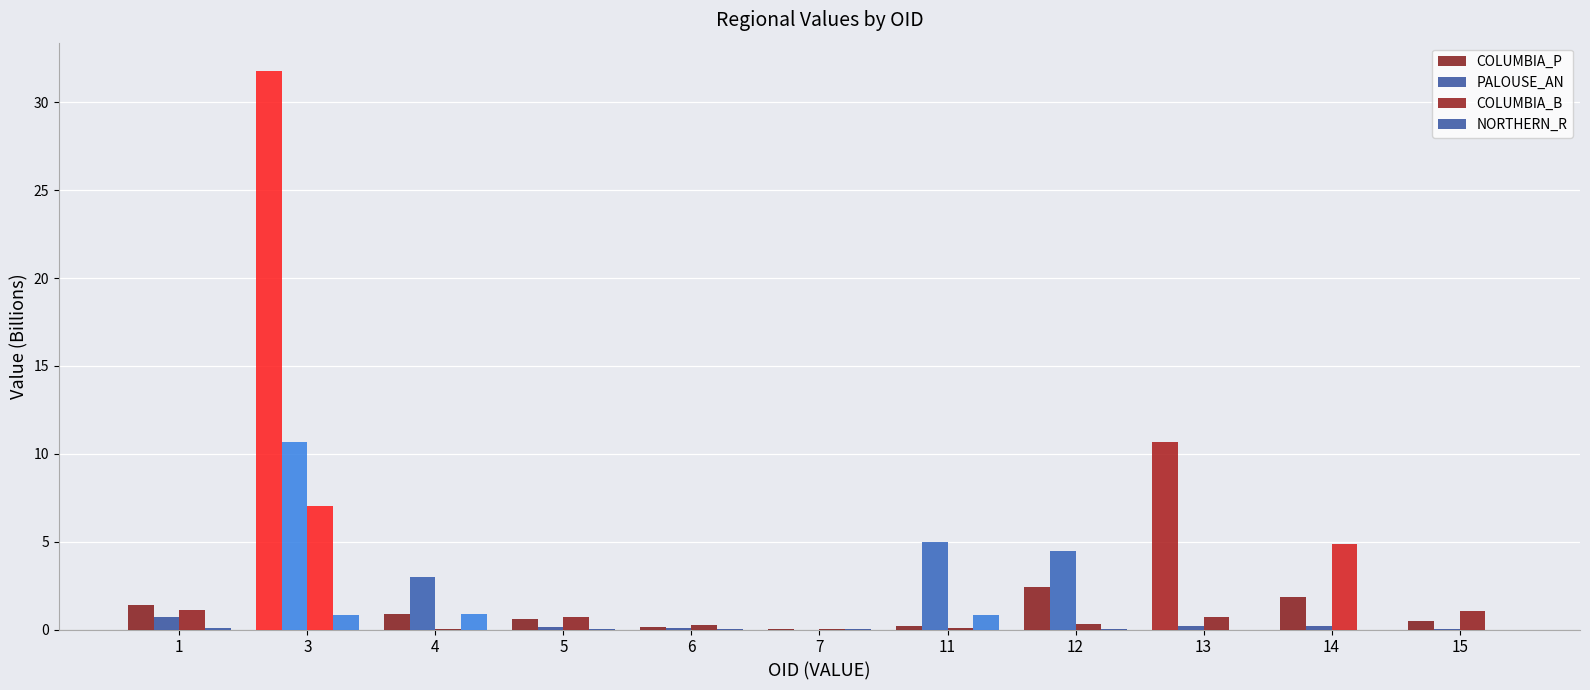

Reading left to right, transcribe all the data shown in this chart.

COLUMBIA_P: 1=1.4	3=31.8	4=0.9	5=0.6	6=0.2	7=0.0	11=0.2	12=2.4	13=10.7	14=1.9	15=0.5
PALOUSE_AN: 1=0.7	3=10.7	4=3.0	5=0.1	6=0.1	7=0.0	11=5.0	12=4.5	13=0.2	14=0.2	15=0.0
COLUMBIA_B: 1=1.1	3=7.0	4=0.0	5=0.7	6=0.3	7=0.0	11=0.1	12=0.3	13=0.7	14=4.8	15=1.1
NORTHERN_R: 1=0.1	3=0.8	4=0.9	5=0.0	6=0.0	7=0.0	11=0.8	12=0.0	13=0.0	14=0.0	15=0.0